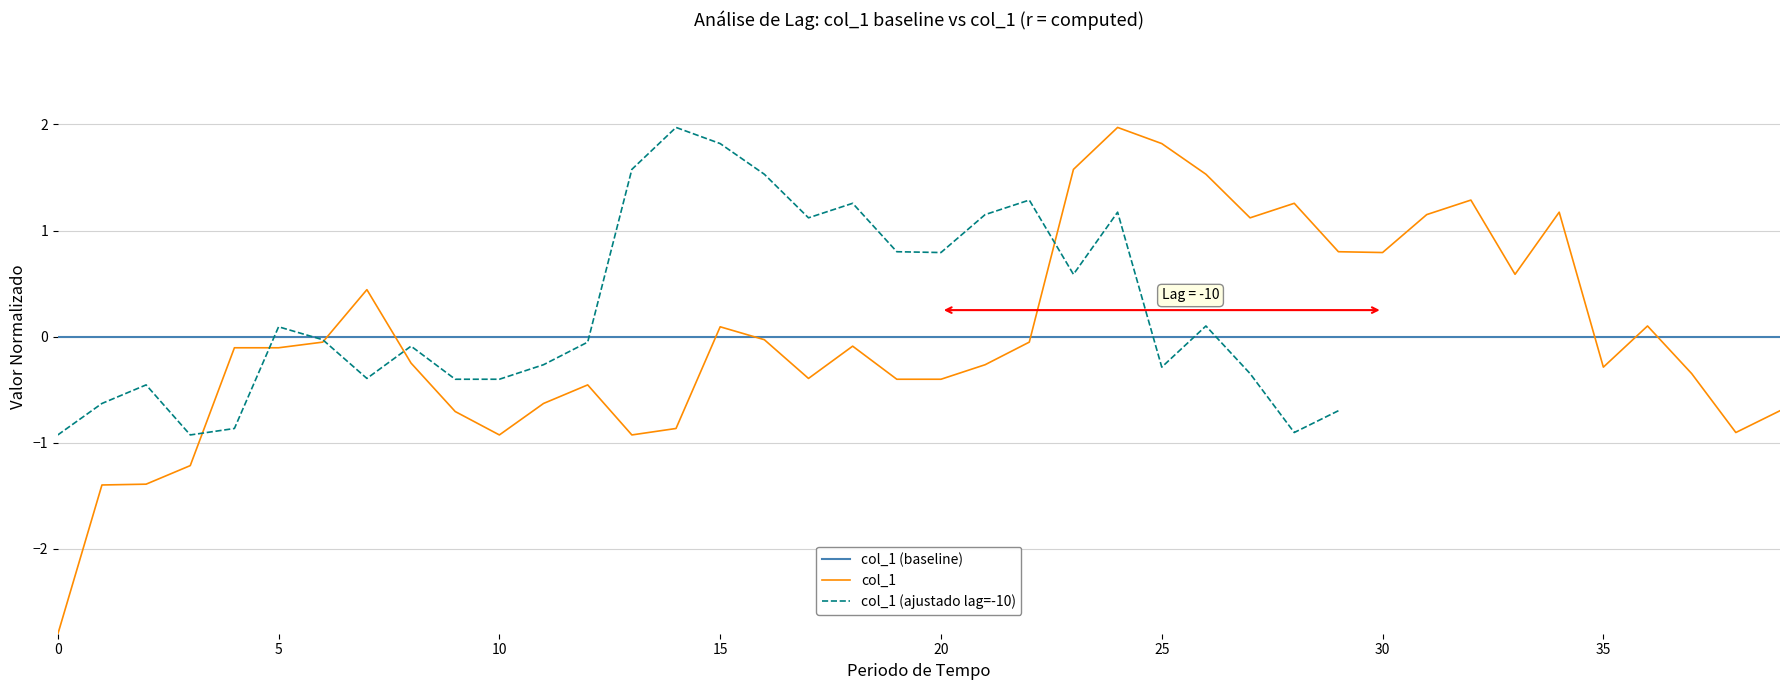

What is the lowest value of the col_1 series?

-2.8